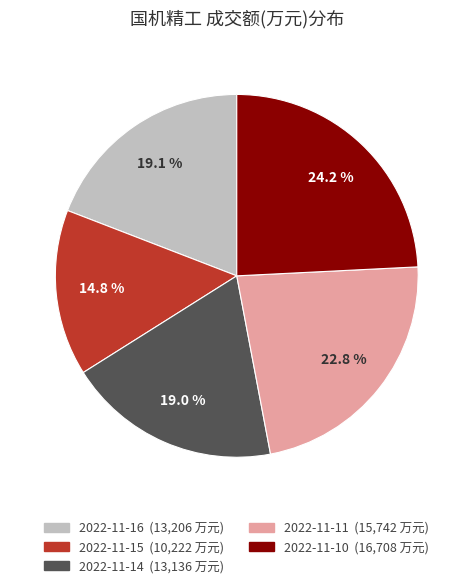

Which category has the biggest portion of the pie?

2022-11-10